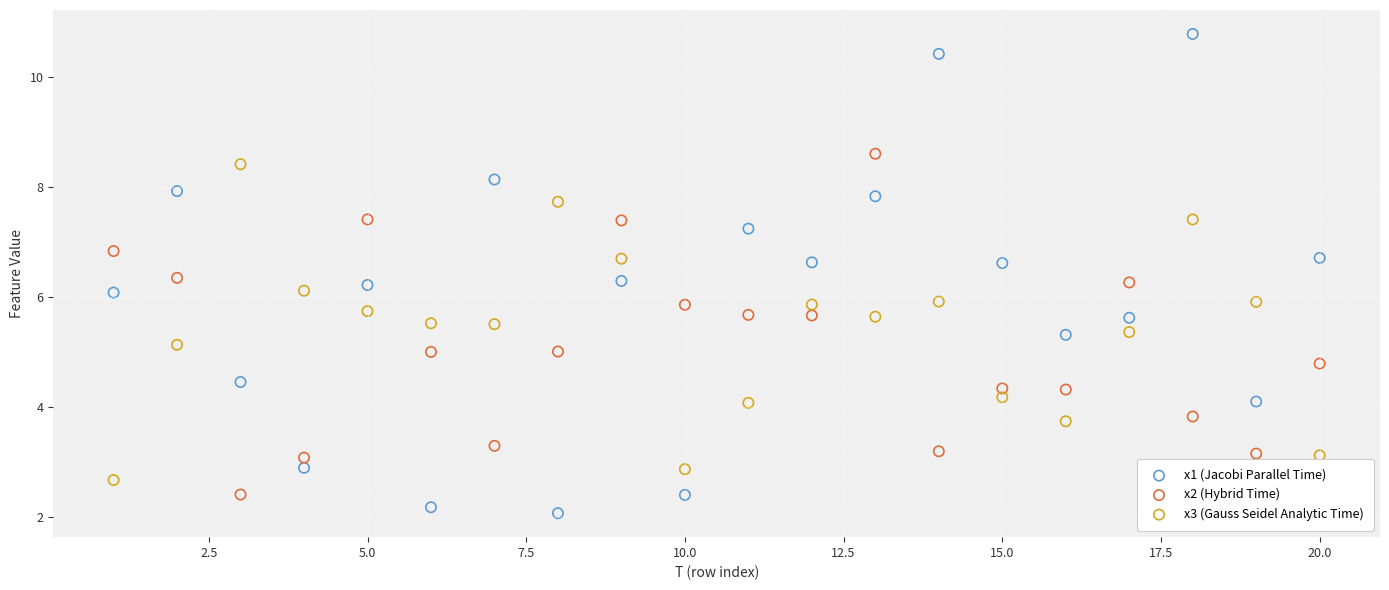

Which series reaches the maximum Y coordinate?

x1 (Jacobi Parallel Time)